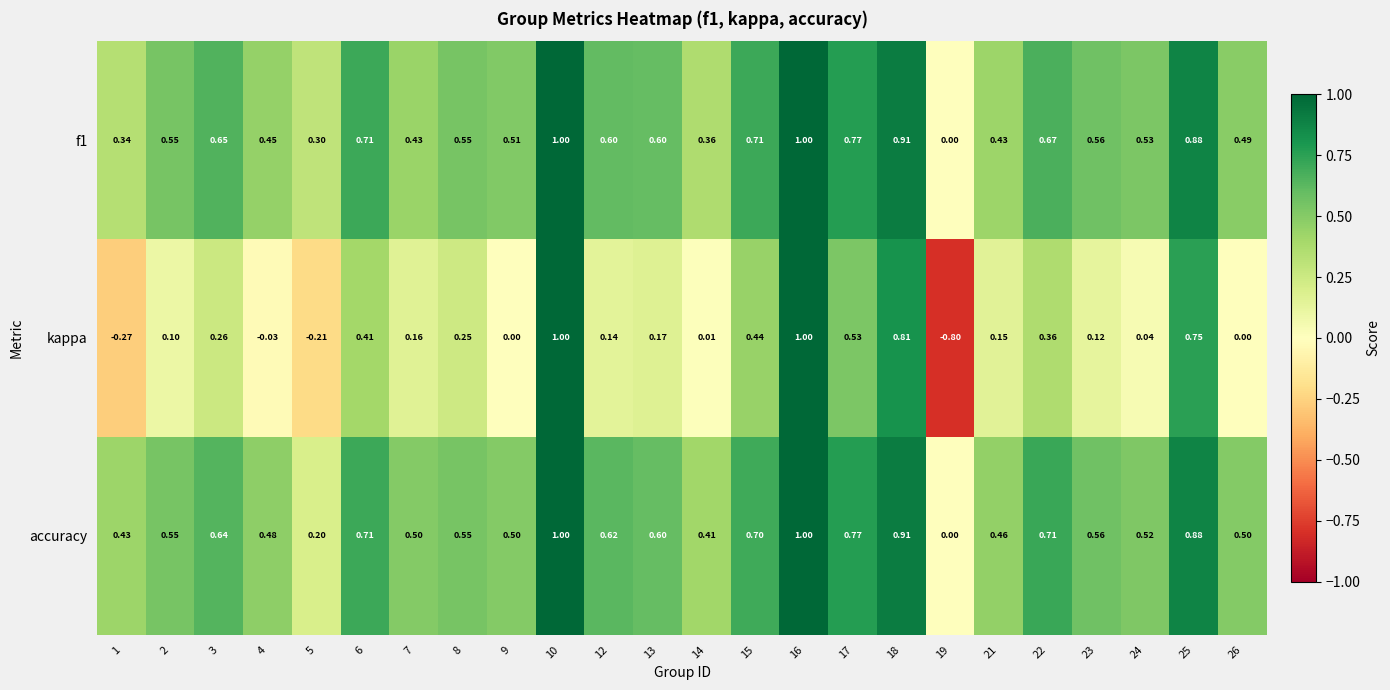

Which series changed the most between 6 and 17?

kappa